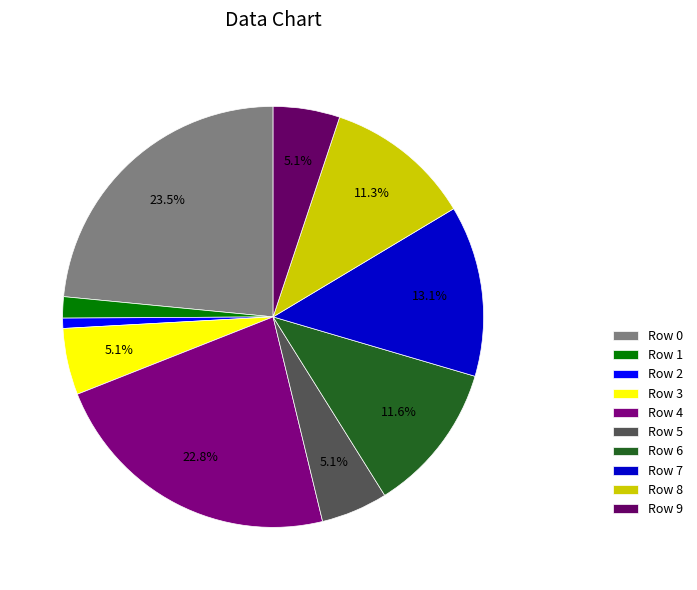

How many segments does this pie chart have?

10